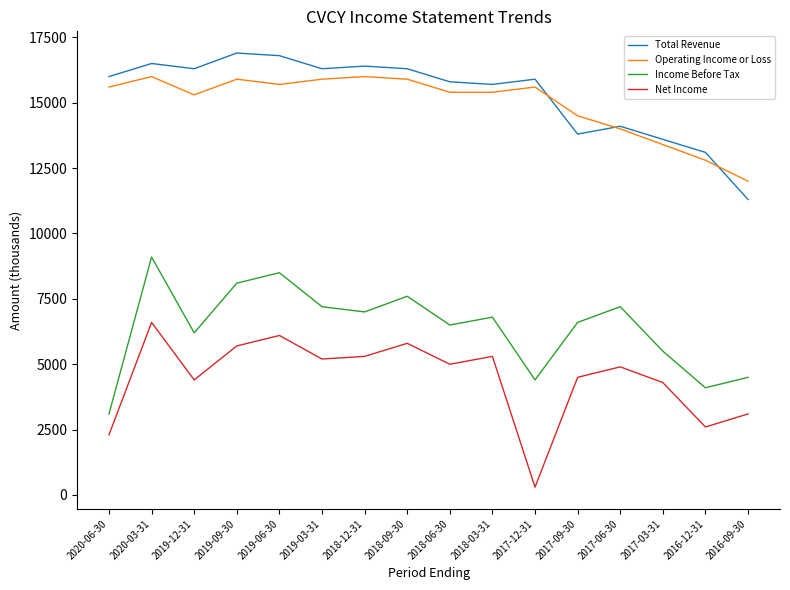

Reading right to left, what are all the values shown in this chart?

Total Revenue: 11300	13100	13600	14100	13800	15900	15700	15800	16300	16400	16300	16800	16900	16300	16500	16000
Operating Income or Loss: 12000	12800	13400	14000	14500	15600	15400	15400	15900	16000	15900	15700	15900	15300	16000	15600
Income Before Tax: 4500	4100	5500	7200	6600	4400	6800	6500	7600	7000	7200	8500	8100	6200	9100	3100
Net Income: 3100	2600	4300	4900	4500	300	5300	5000	5800	5300	5200	6100	5700	4400	6600	2300